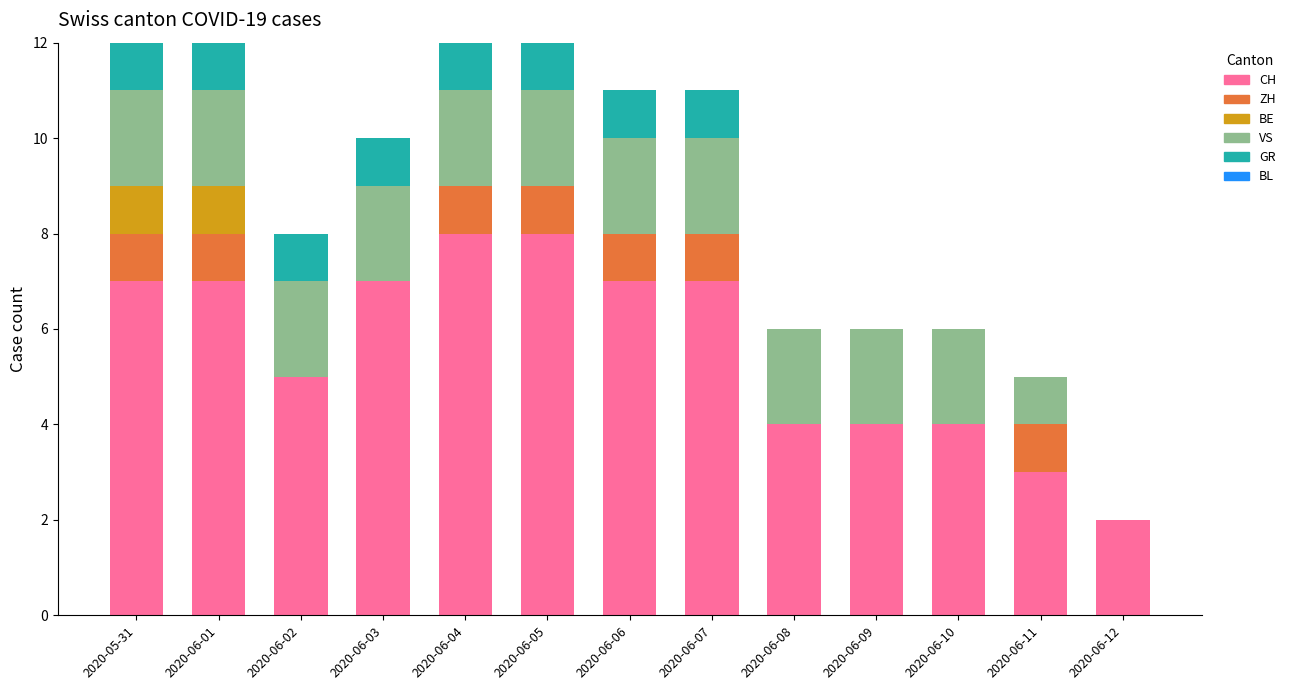

What is the sum of the CH values at 2020-06-01 and 2020-06-04?

15